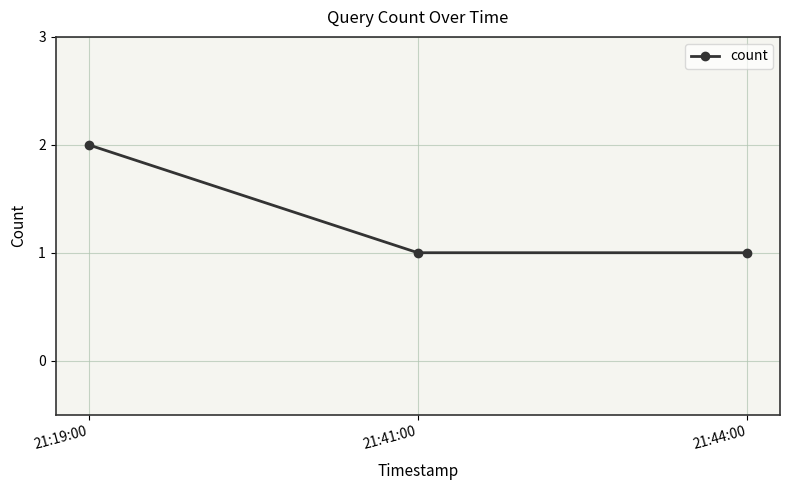

Count the values in the range 1 to 2.

3